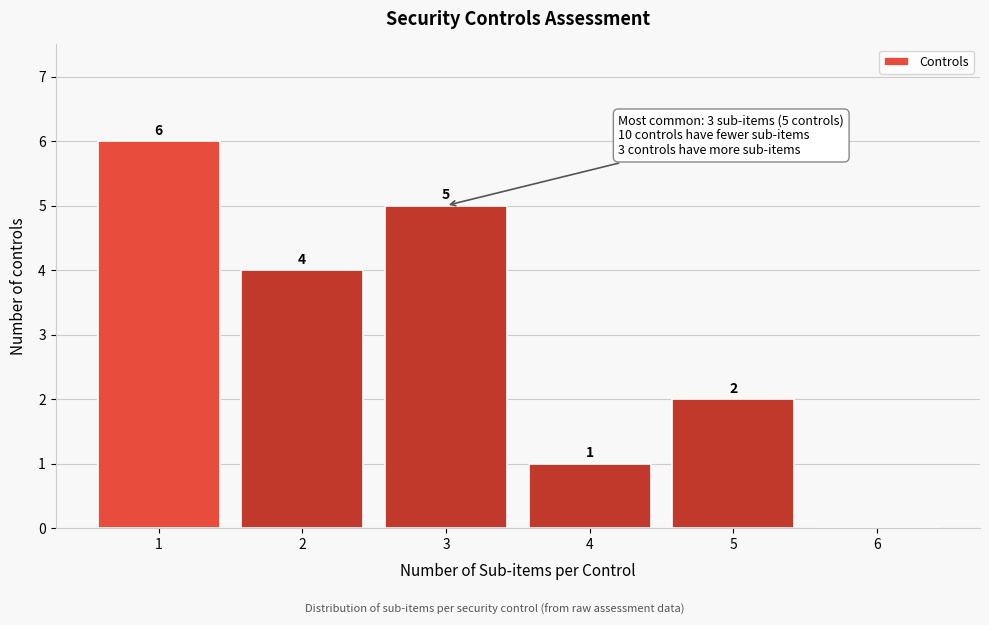

Over which range of the x-axis is the bar tallest?

0.5 to 1.5